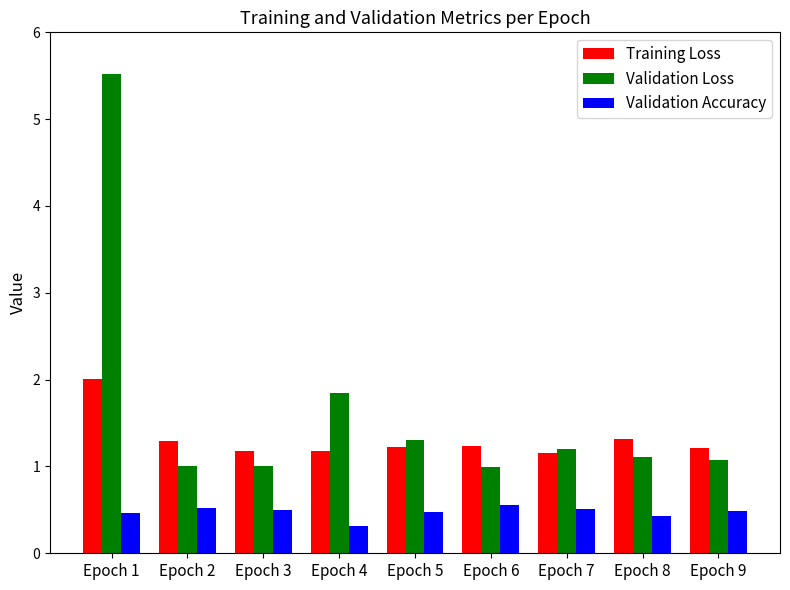

At how many categories does at least one series exceed 2?

1